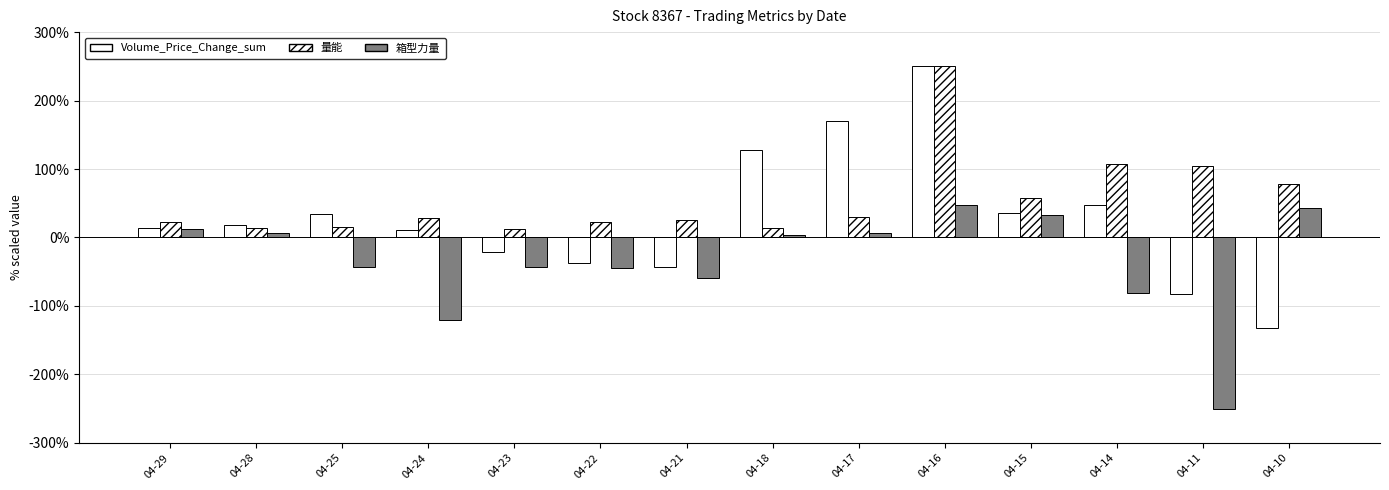

What is the total value across all series at 04-18?

145.0